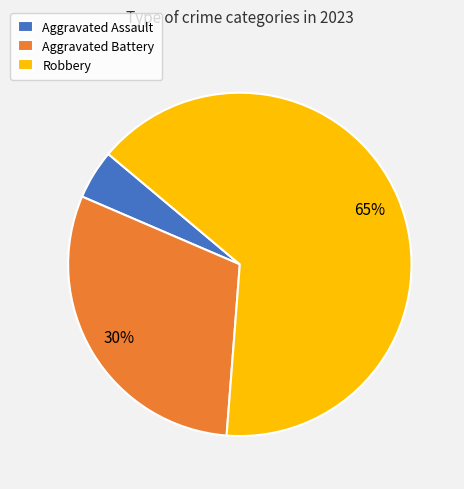

To the nearest percent, what is the difference between the largest and smallest slice percentages?

60%